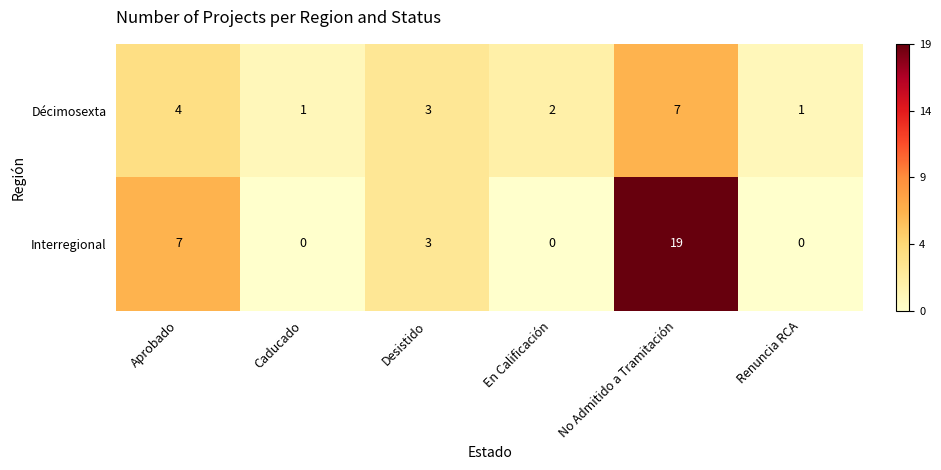

Reading left to right, list all the values displayed in this chart.

Décimosexta: Aprobado=4	Caducado=1	Desistido=3	En Calificación=2	No Admitido a Tramitación=7	Renuncia RCA=1
Interregional: Aprobado=7	Caducado=0	Desistido=3	En Calificación=0	No Admitido a Tramitación=19	Renuncia RCA=0